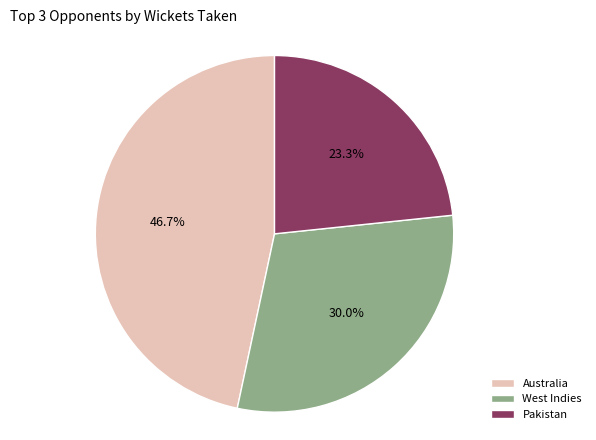

Which has a higher value, Pakistan or Australia?

Australia